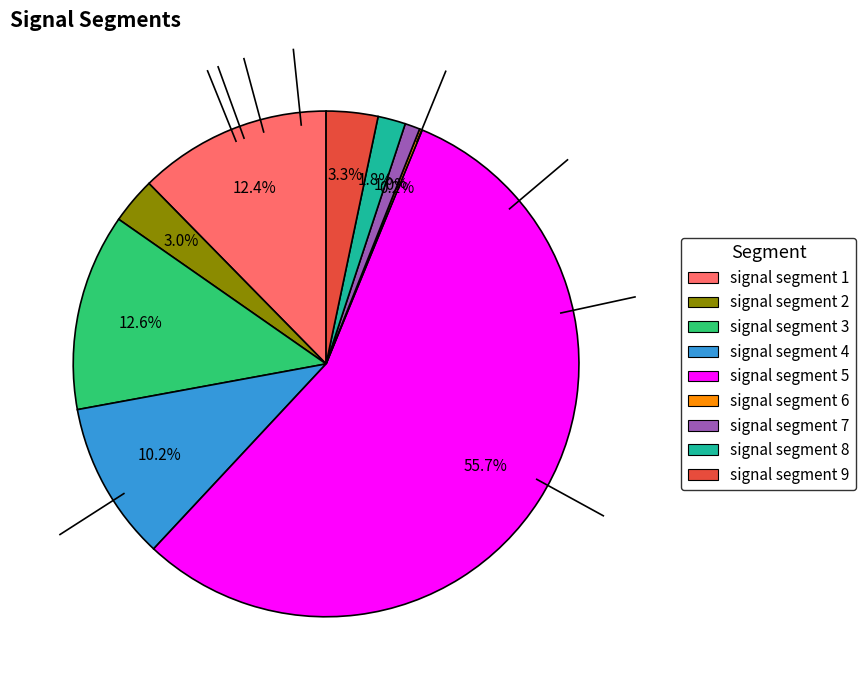

Is there any slice that represents more than half of the pie?

Yes